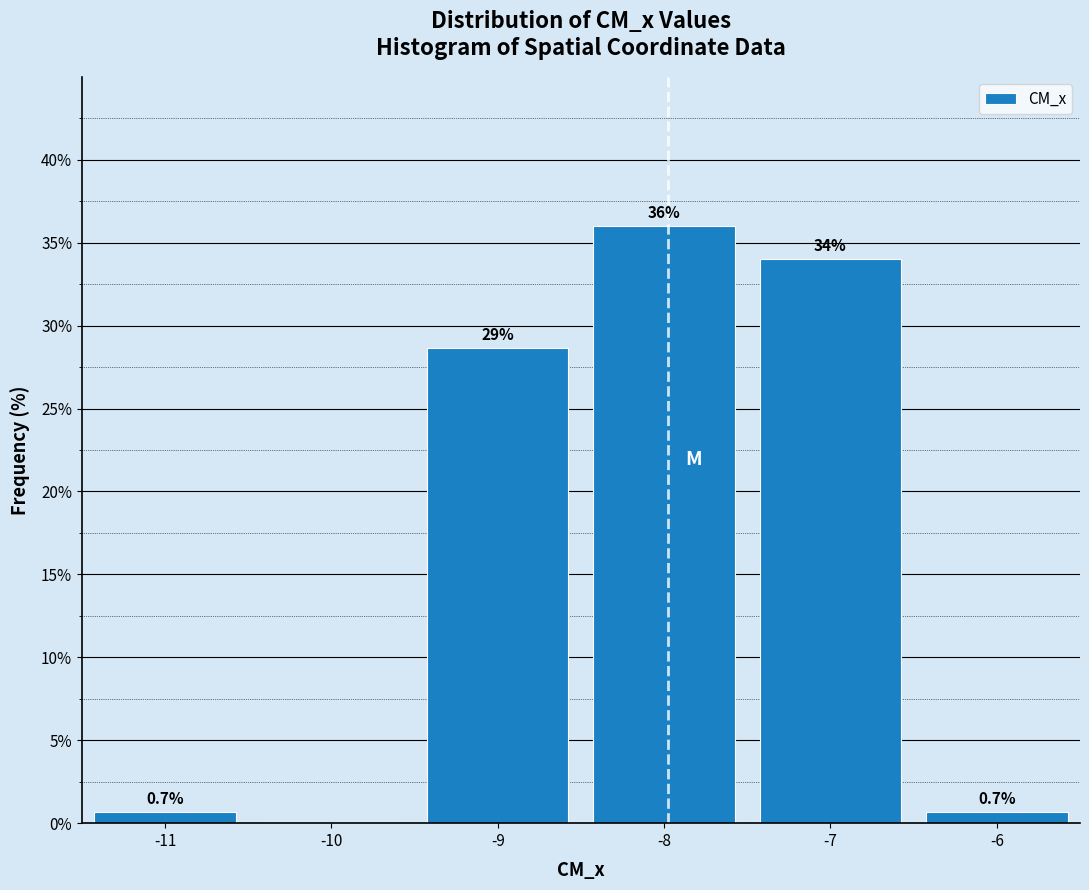

Which range on the x-axis has the tallest bar?

-8.5 to -7.5